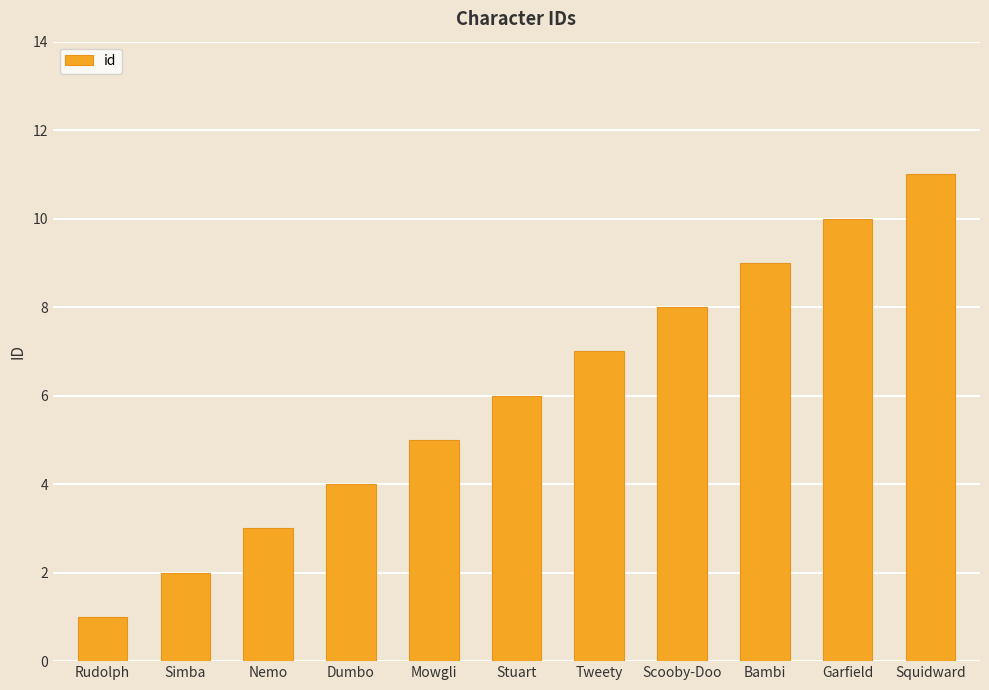

What is the label of the 9th bar from the right?

Nemo